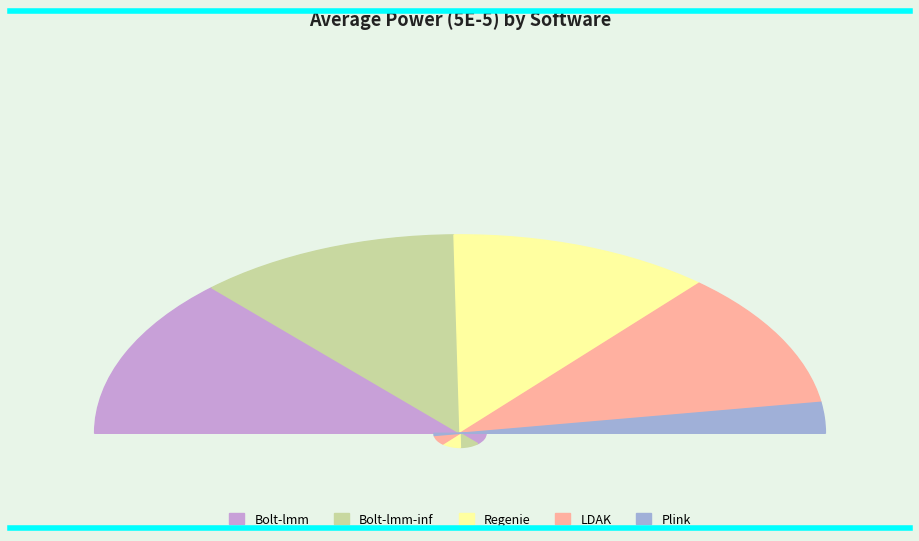

To the nearest percent, what is the difference between the LDAK and Plink slice percentages?

17%